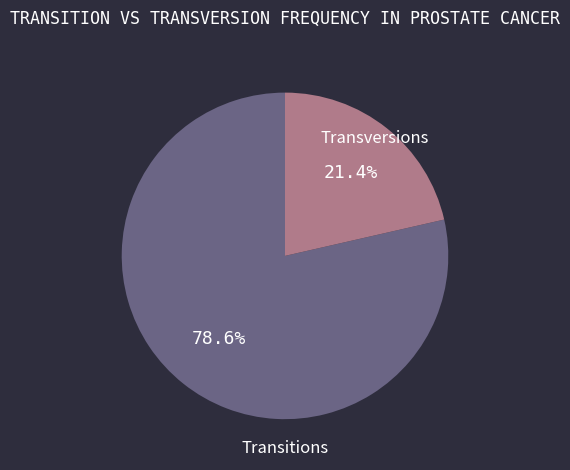

Does any single category account for the majority?

Yes